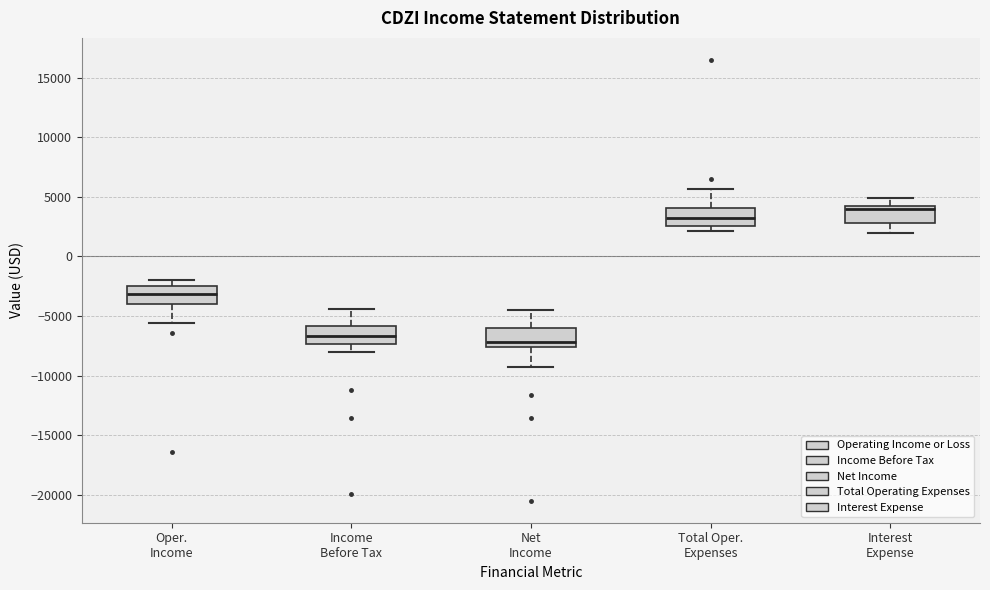

Reading left to right, transcribe this box plot: for each box, give where its median line is, the range the box spans, and where its two whiskers end, as read against the y-axis. The values are not printed on the chart, so give them approximately, as read against the axis.

Oper. Income: median -3000, box -4000 to -2500, whiskers -5500 to -2000
Income Before Tax: median -6500, box -7500 to -6000, whiskers -8000 to -4500
Net Income: median -7000, box -7500 to -6000, whiskers -9500 to -4500
Total Oper. Expenses: median 3500, box 2500 to 4000, whiskers 2000 to 5500
Interest Expense: median 4000 (just below the box's upper edge), box 3000 to 4000, whiskers 2000 to 5000